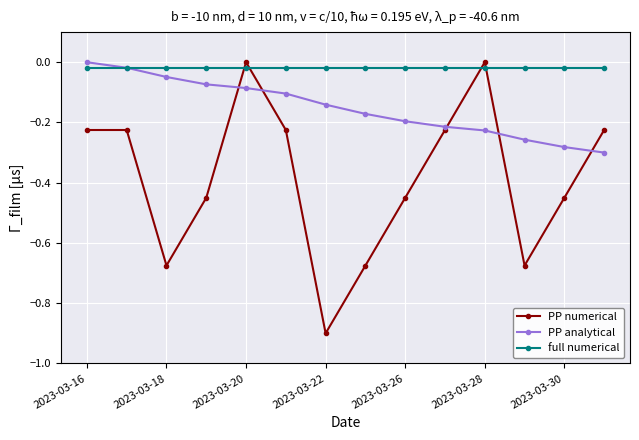

What is the smallest value displayed?

-0.9